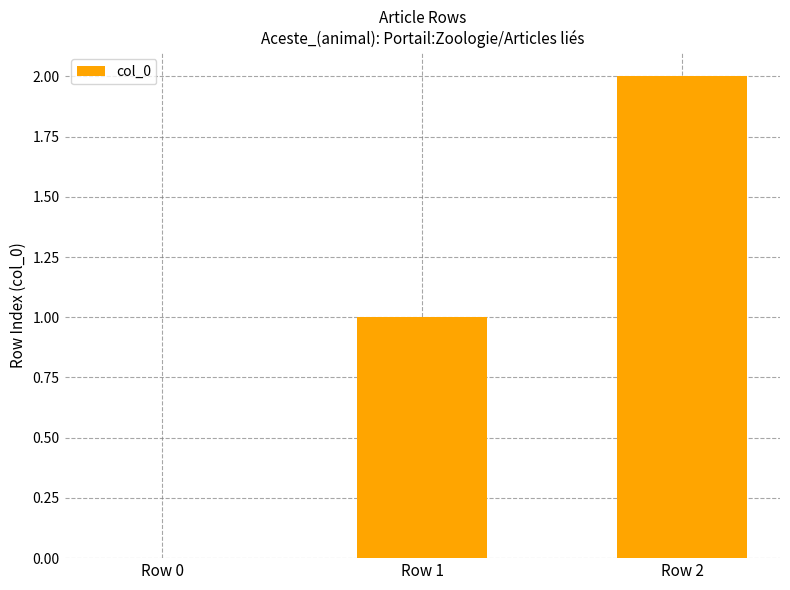

What is the change in value from Row 0 to Row 1?

+1